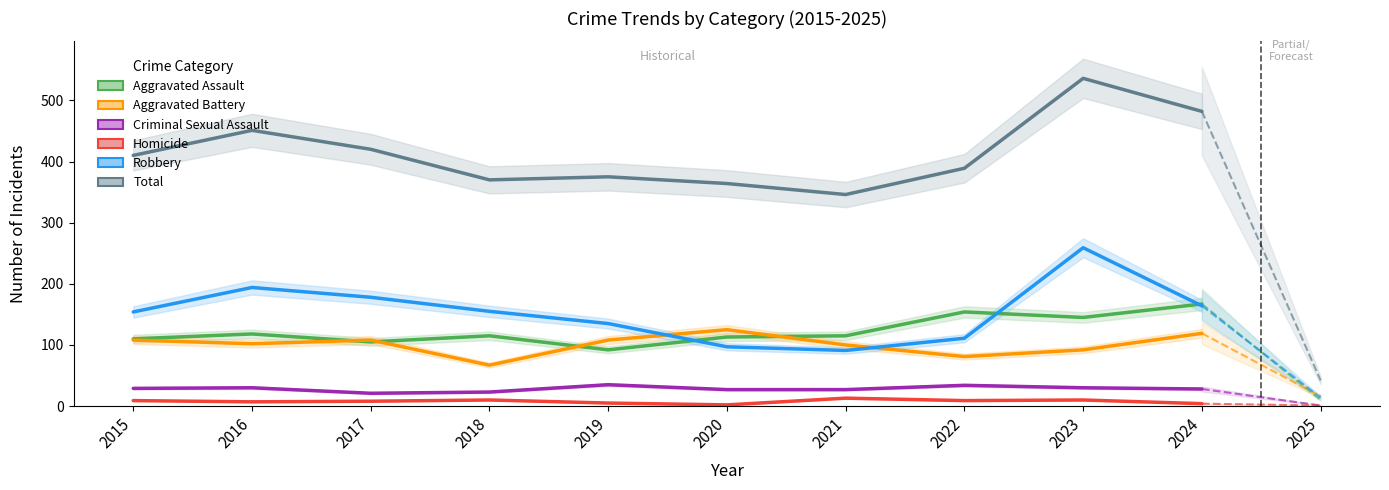

Between 2015 and 2024, which is larger?

2024